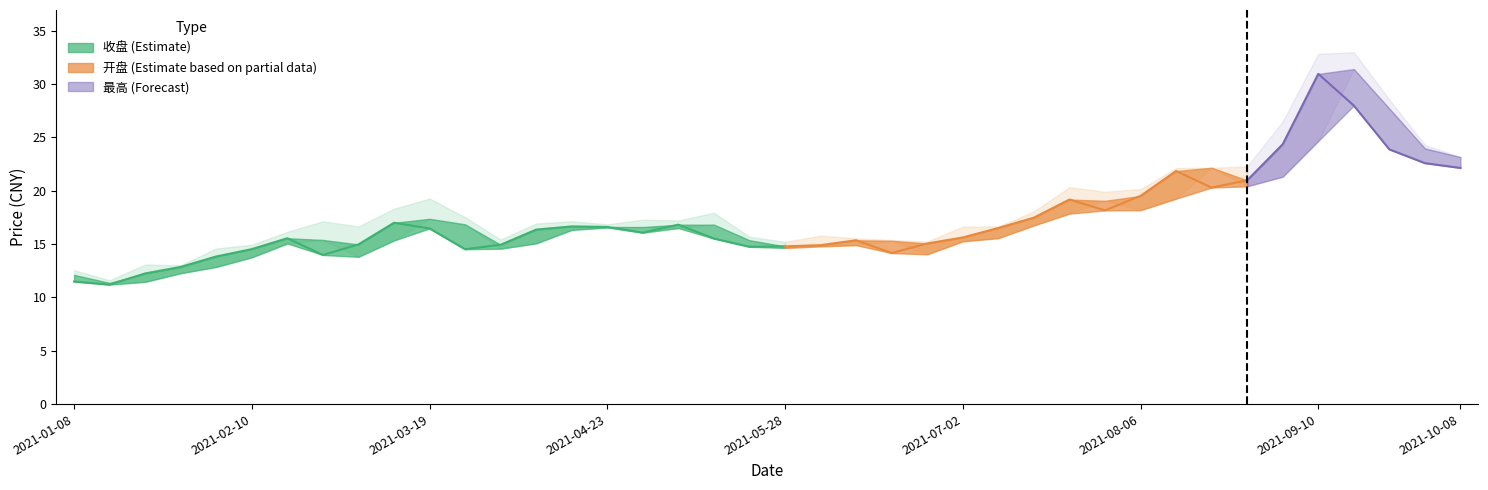

At how many categories does at least one series exceed 17?

21